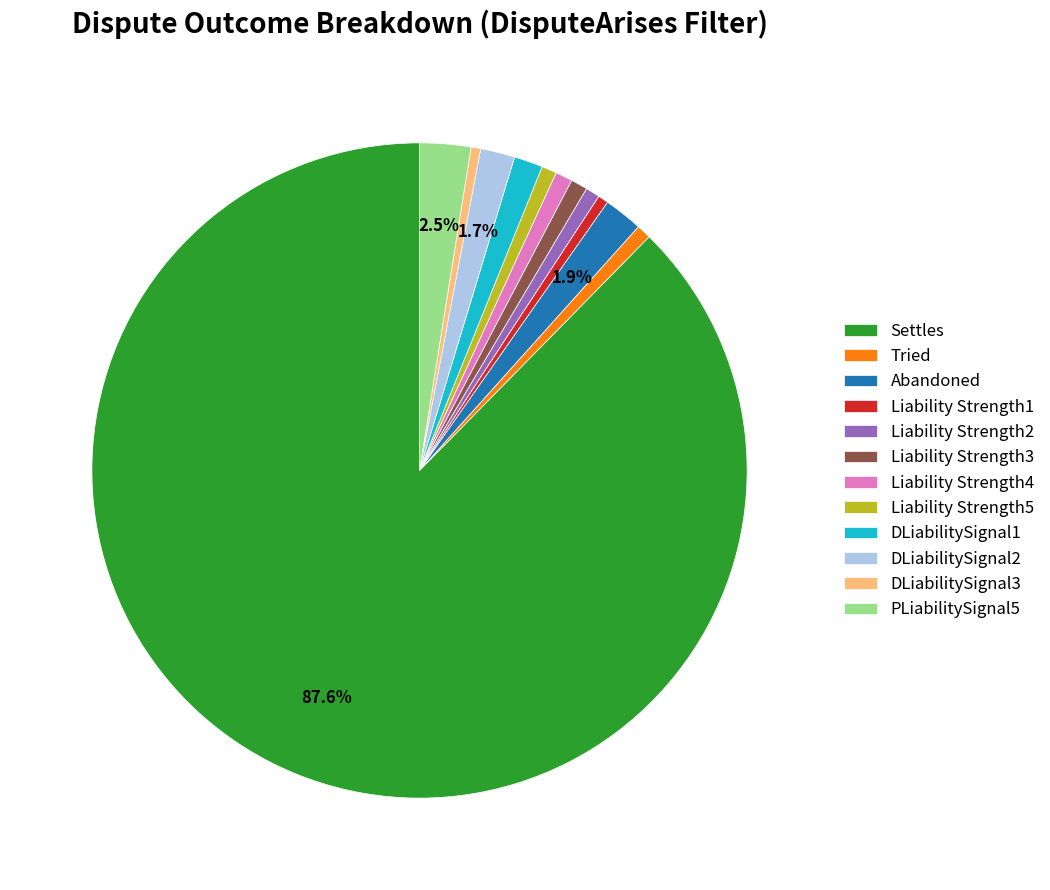

Combined, do DLiabilitySignal1 and DLiabilitySignal3 account for over 50%?

No